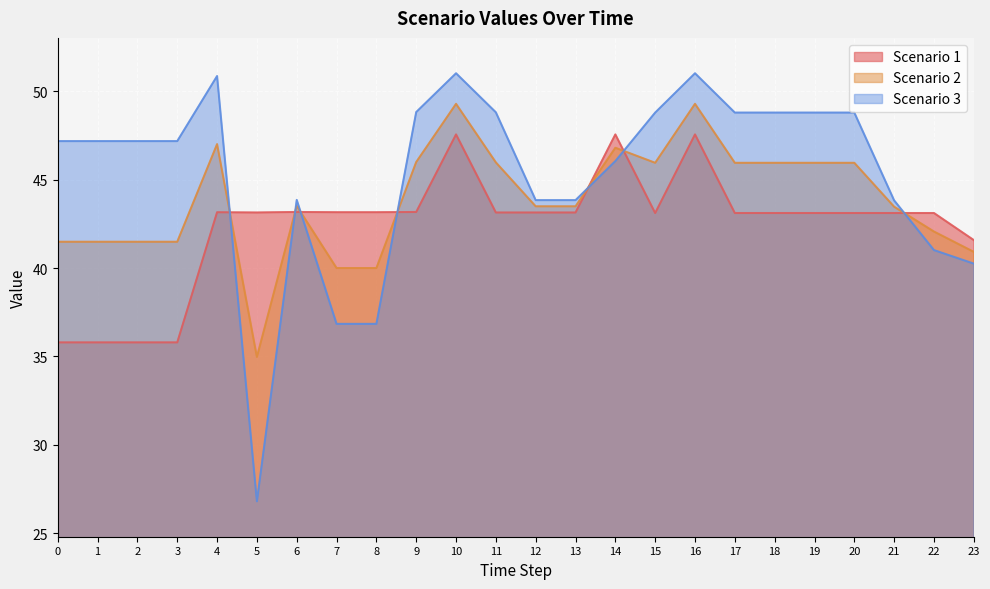

Which series has the largest range (max minus min)?

Scenario 3